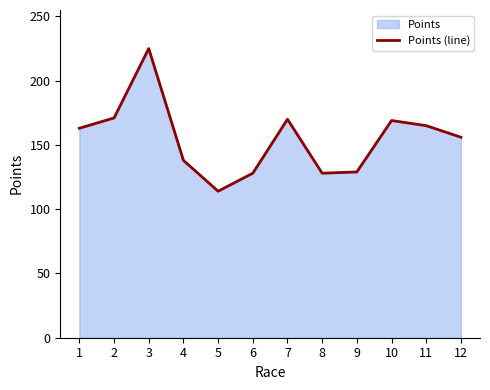

Count the number of values greater than 163.

5